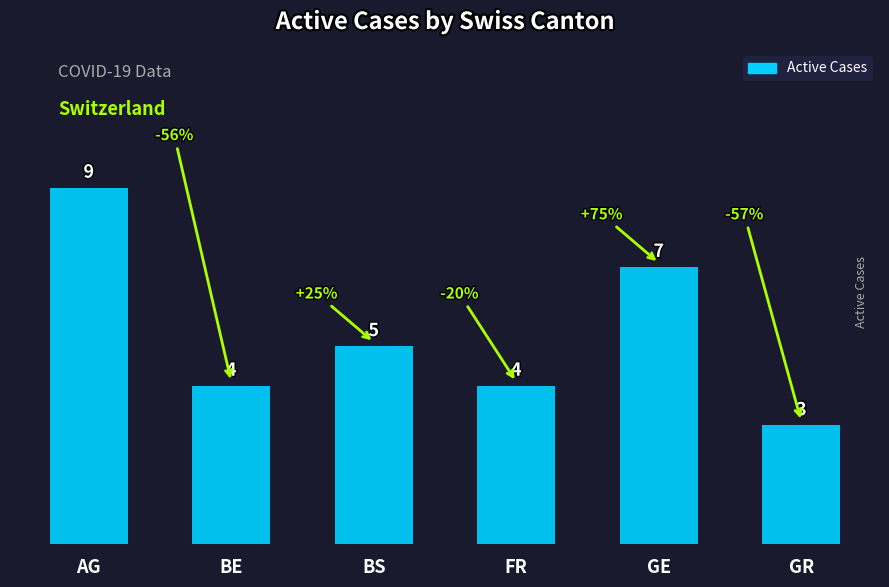

What is the value of the 4th bar from the left?

4